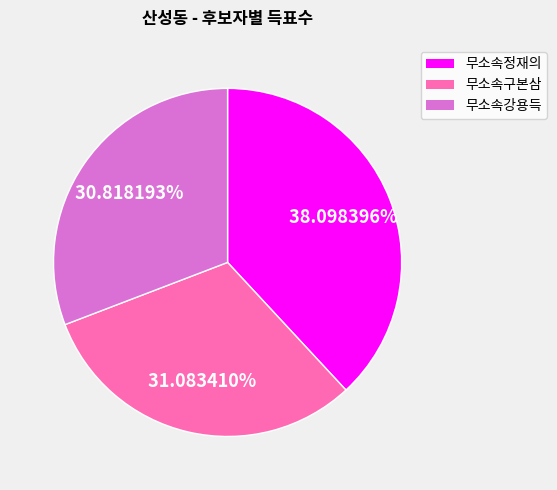

Approximately how many times larger is the value at 무소속강용득 compared to 무소속정재의?

0.8